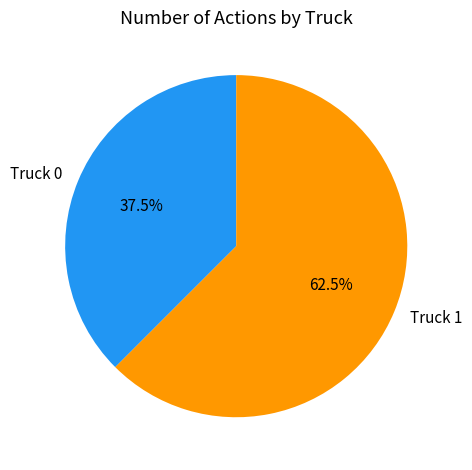

What is the ratio of the value at Truck 0 to the value at Truck 1?

0.6